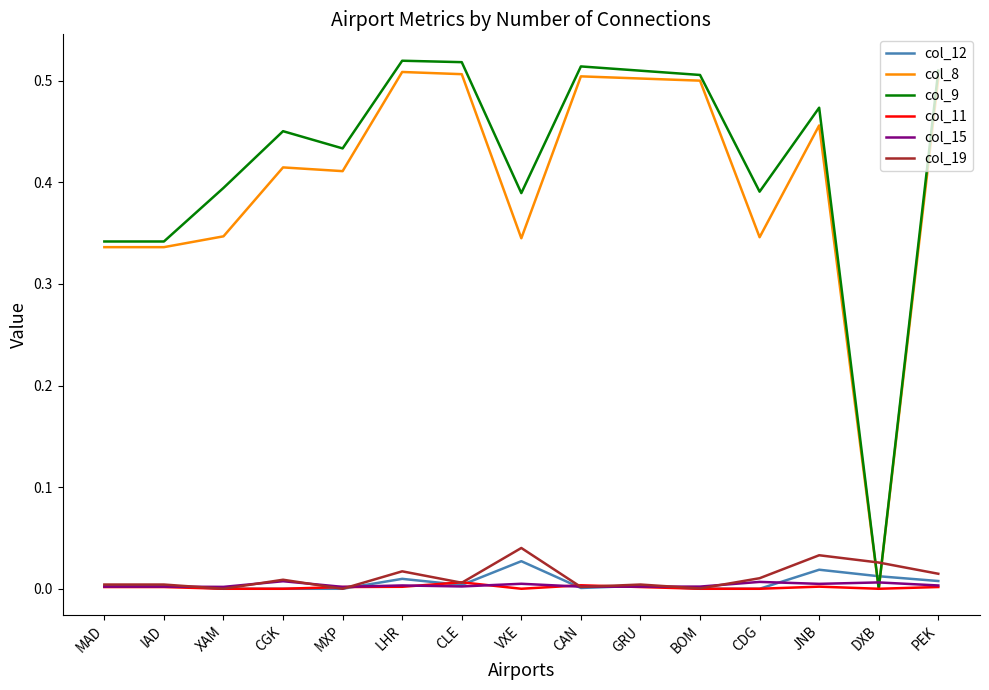

Does the chart display data point markers on the line(s)?

No